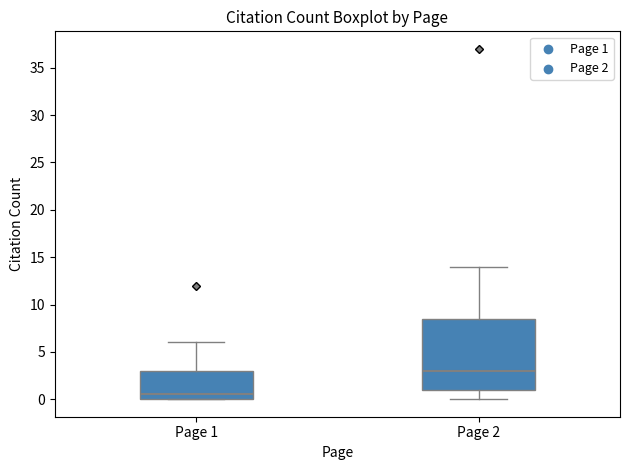

Reading left to right, transcribe this box plot: for each box, give where its median line is, the range the box spans, and where its two whiskers end, as read against the y-axis. The values are not printed on the chart, so give them approximately, as read against the axis.

Page 1: median 0.5, box 0.0 to 3.0, whiskers 0.0 to 6.0
Page 2: median 3.0, box 1.0 to 8.5, whiskers 0.0 to 14.0